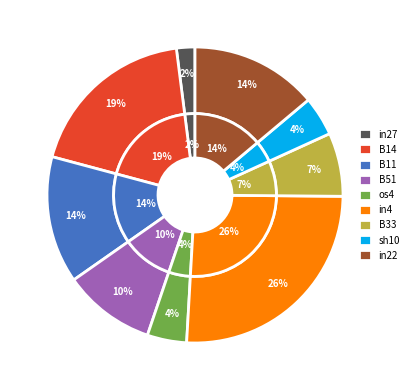

How much of the chart is everything except B51?

89.9%